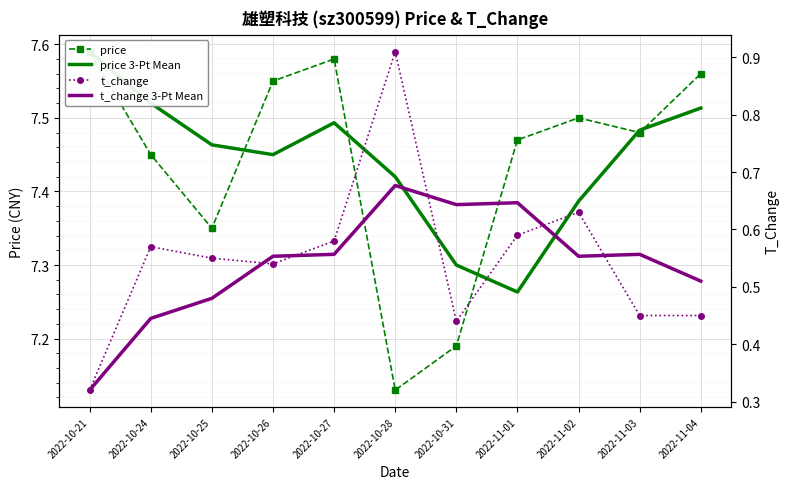

How many data points does each series have?

11